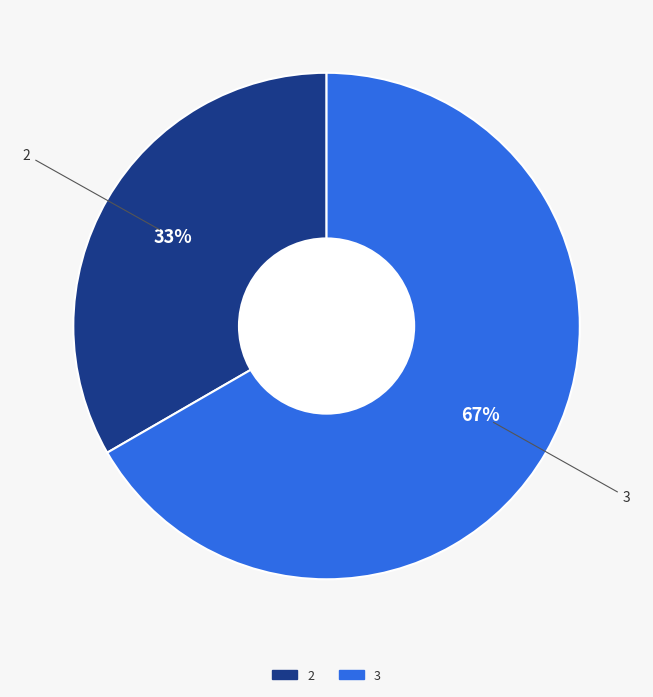

Does any single category account for the majority?

Yes